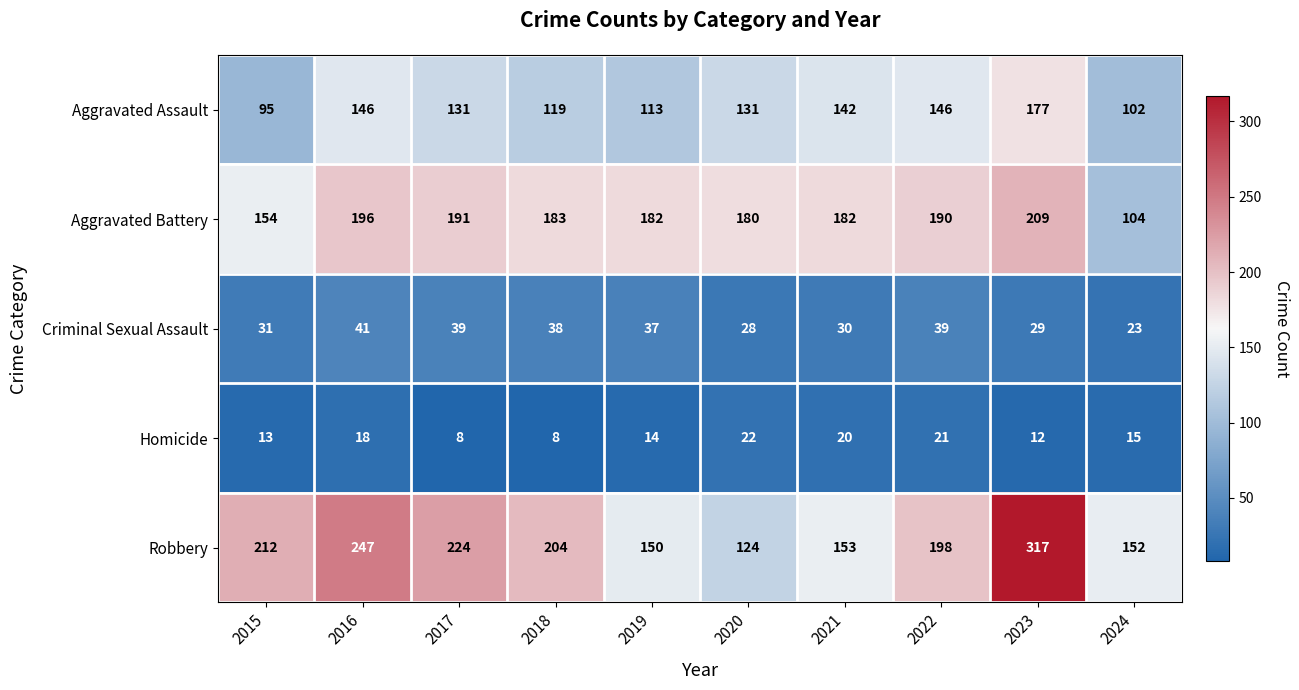

Where is Robbery nearest to the value 220?

2017